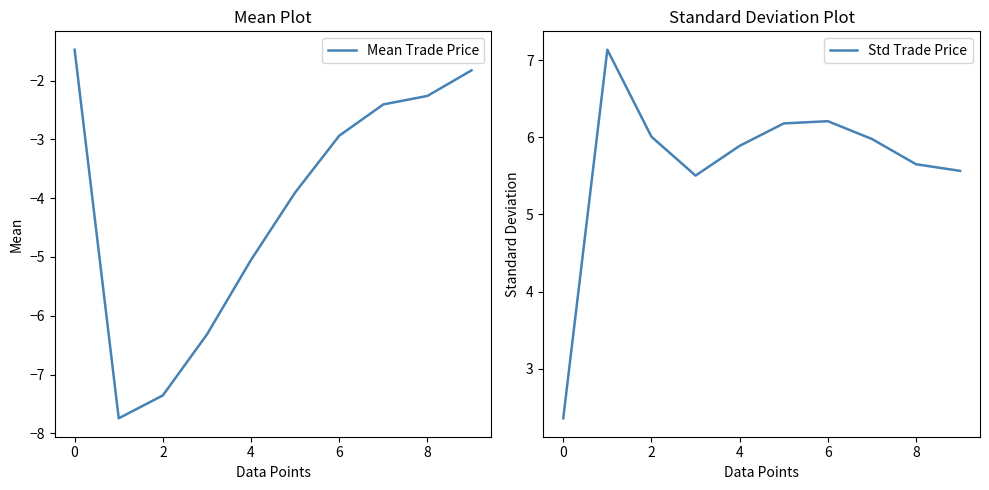

How many data points does each series have?

10